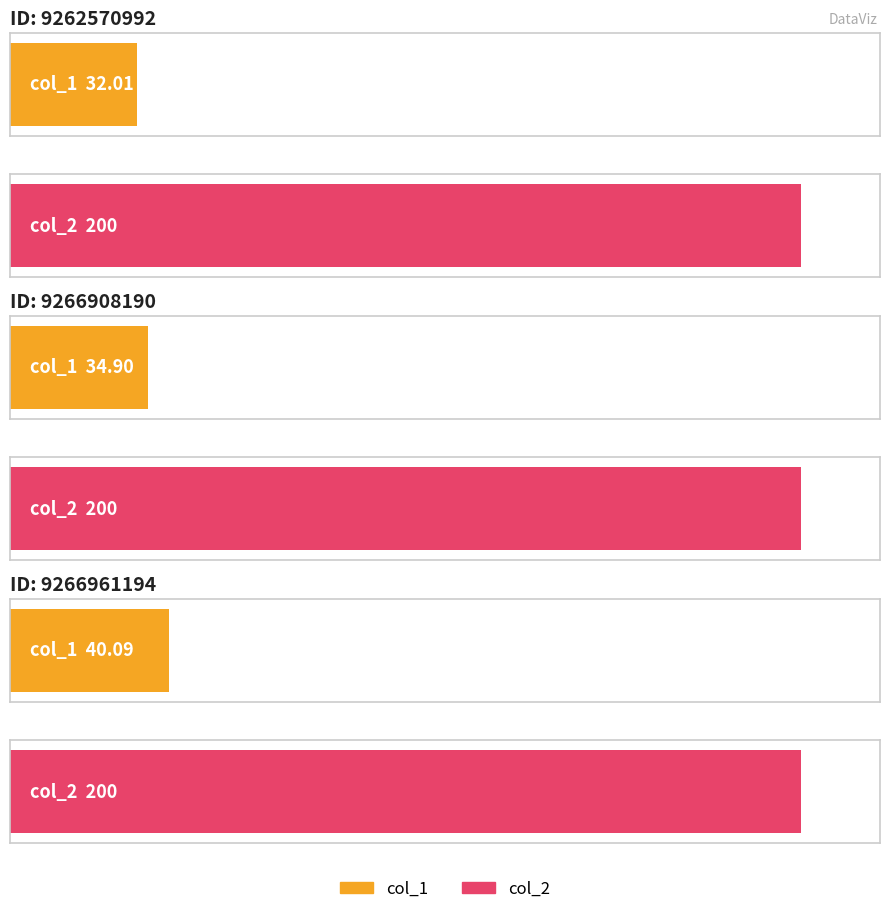

At how many categories does at least one series exceed 140?

3